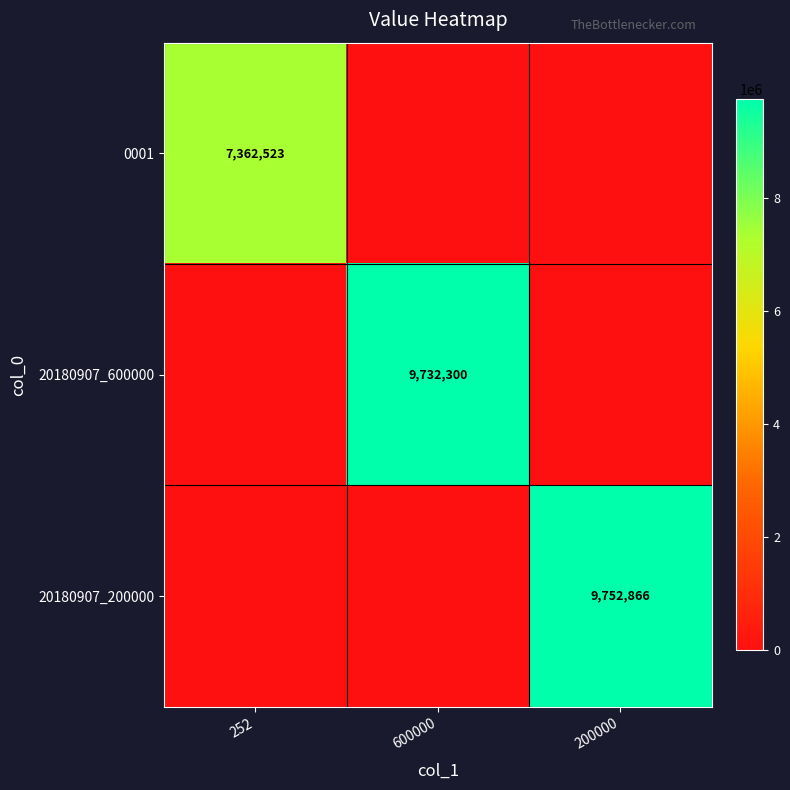

Which has a higher value, 200000 or 252?

252